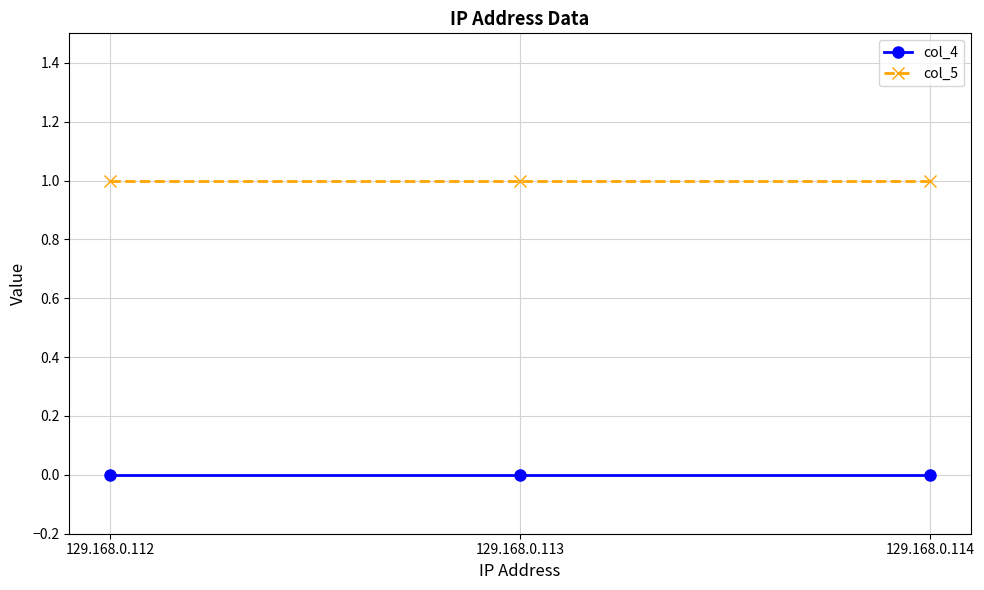

List the series in order of their overall mean, lowest first.

col_4, col_5